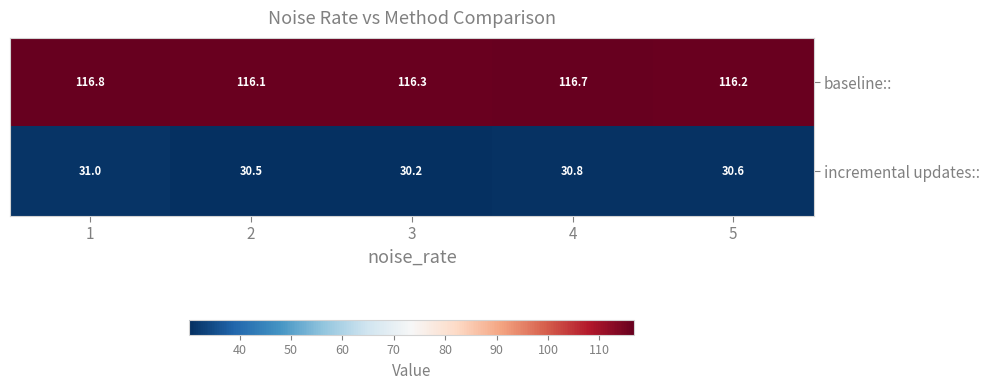

Reading left to right, transcribe all the data shown in this chart.

baseline::: 116.8	116.1	116.3	116.7	116.2
incremental updates::: 31.0	30.5	30.2	30.8	30.6